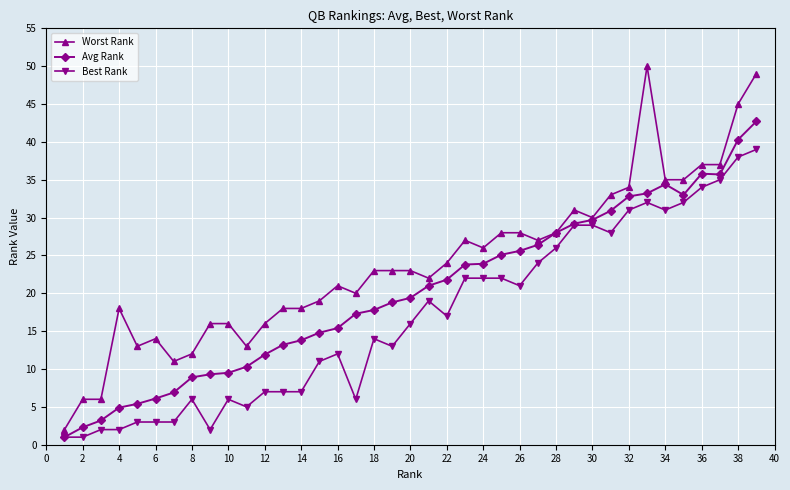

Count the number of categories in the chart.

39